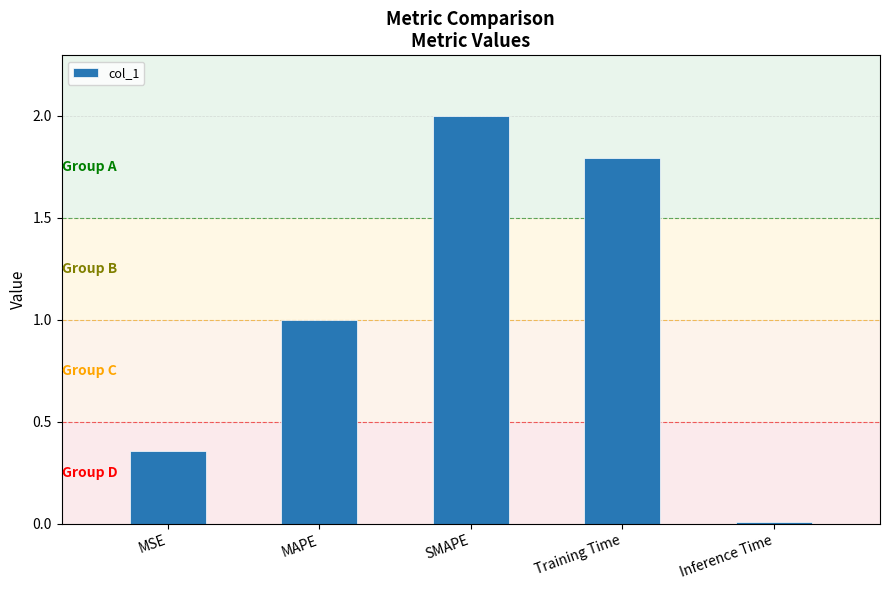

What is the label of the 1st bar from the right?

Inference Time